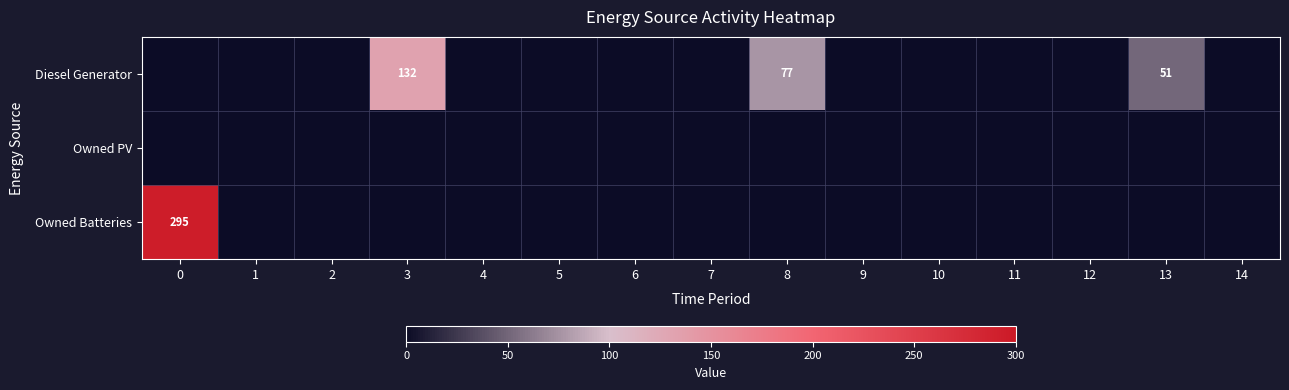

True or false: Diesel Generator has a value of 73 at 13.

False